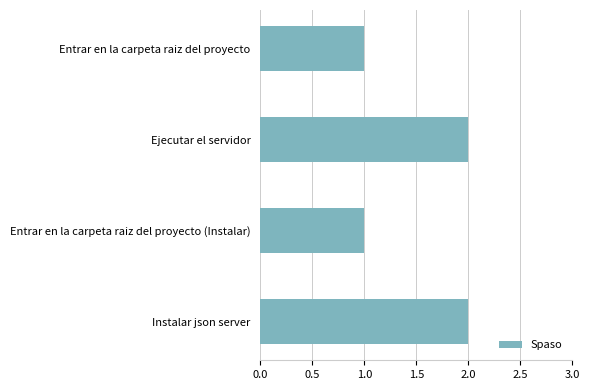

True or false: the data shows 3 at Ejecutar el servidor.

False